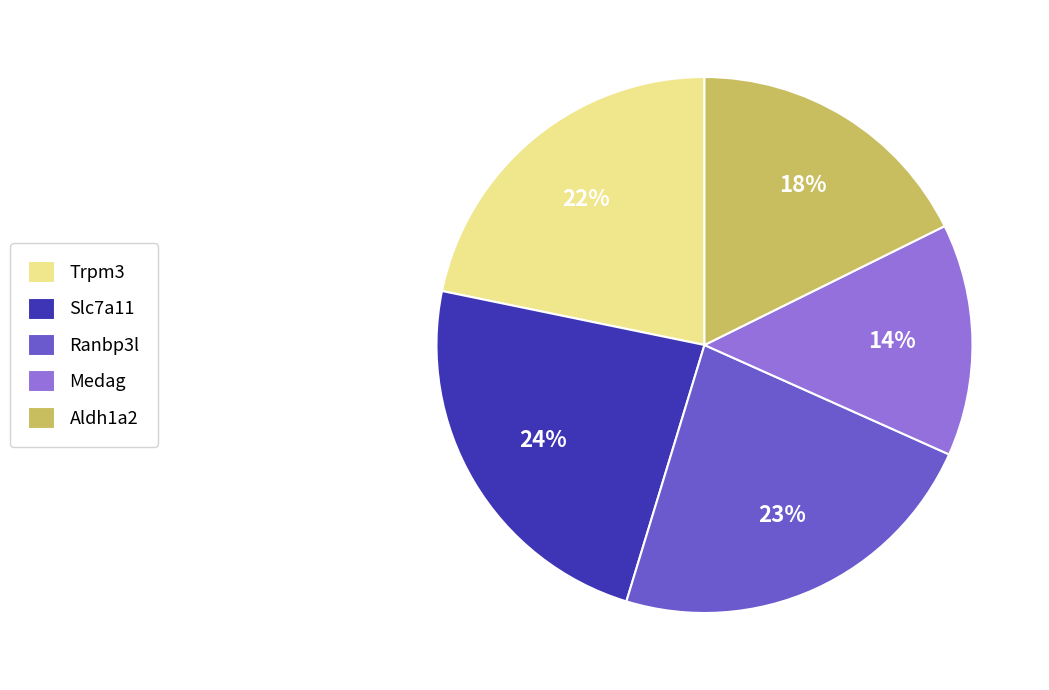

What is the smallest slice in the pie chart?

Medag